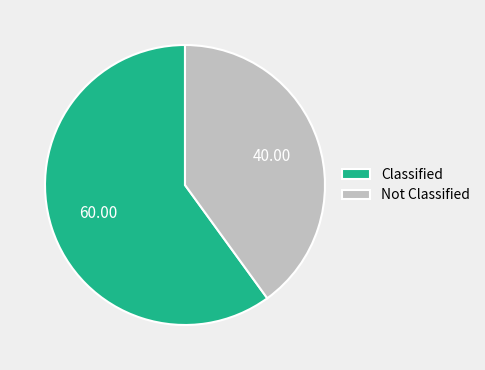

What is the ratio of the value at Not Classified to the value at Classified?

0.7